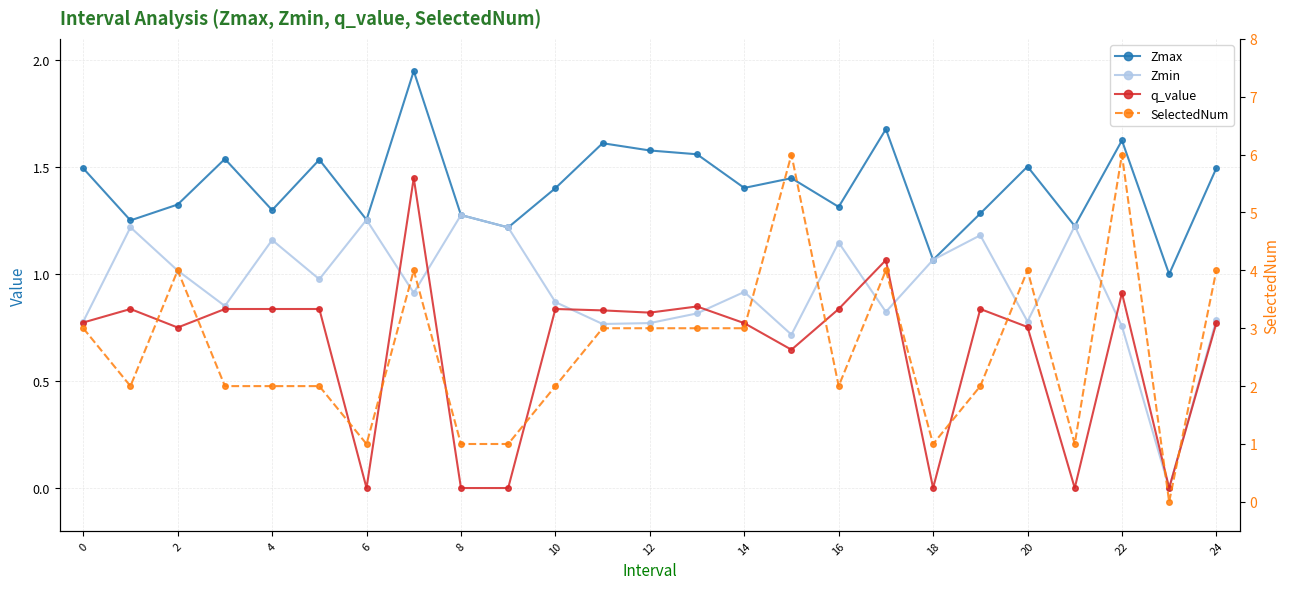

True or false: Zmax and q_value cross at least once.

False